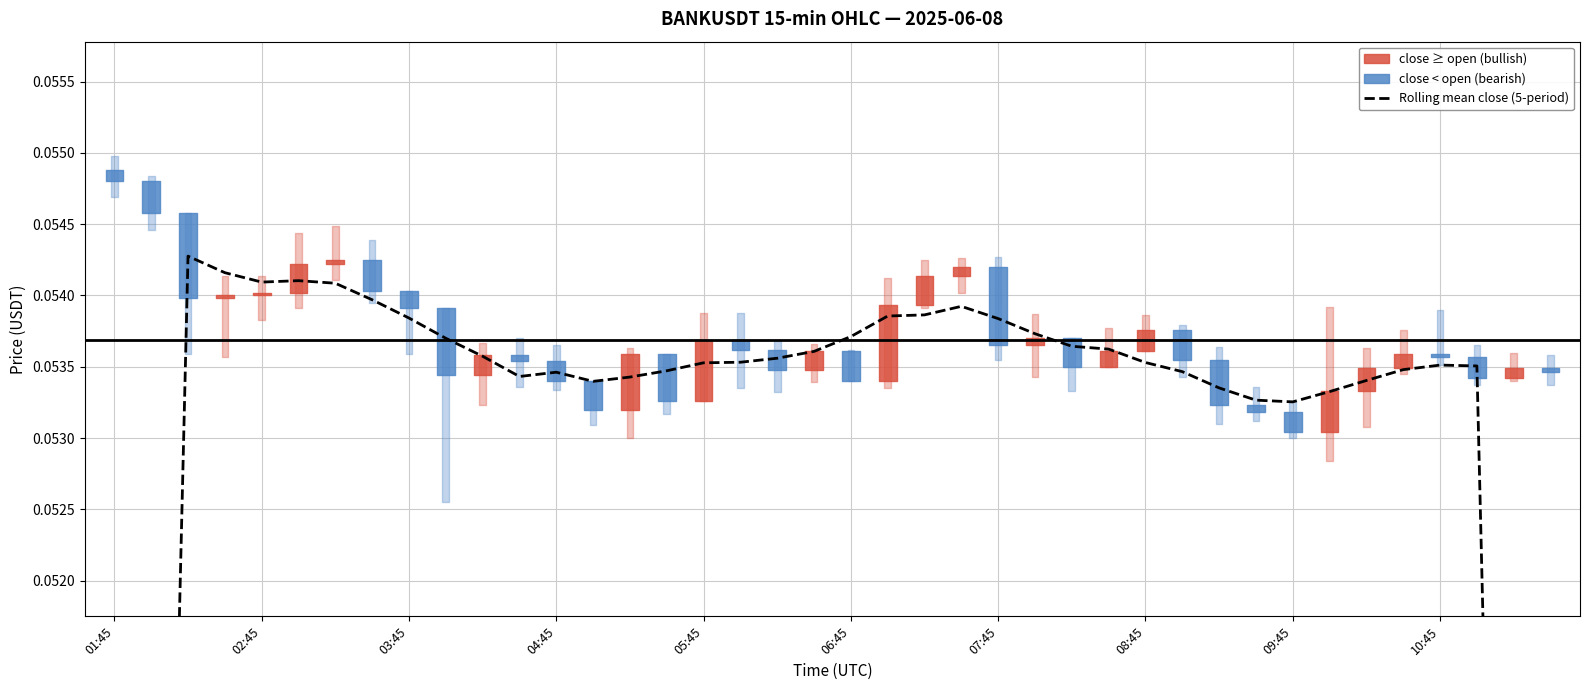

What is the average value?

0.1